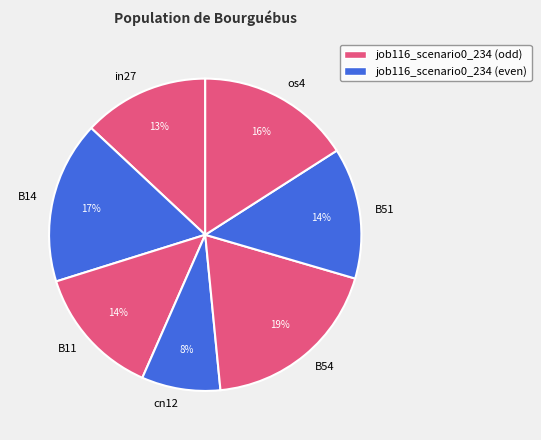

Is the sum of cn12 and os4 greater than half?

No